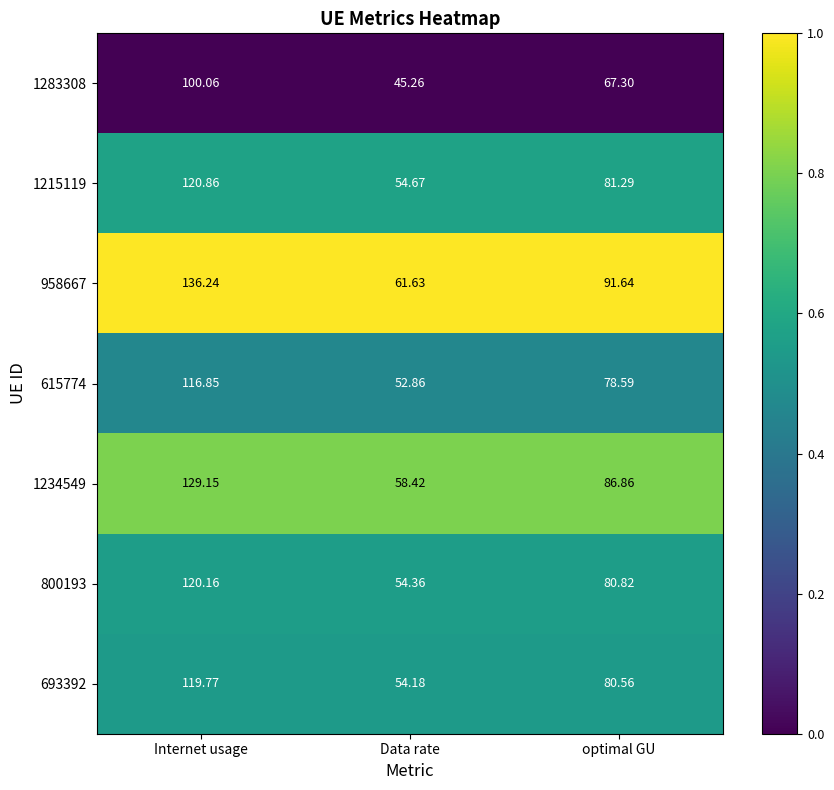

At which category is the sum across all series the highest?

Internet usage